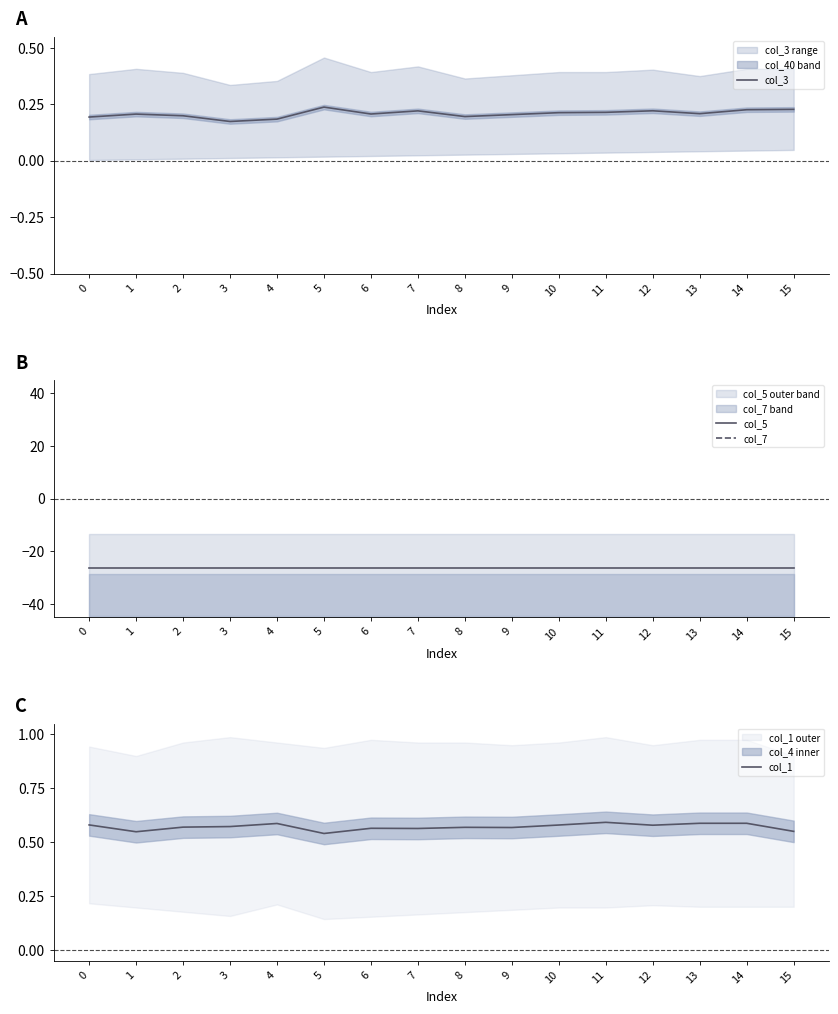

Does the chart have visible grid lines?

No